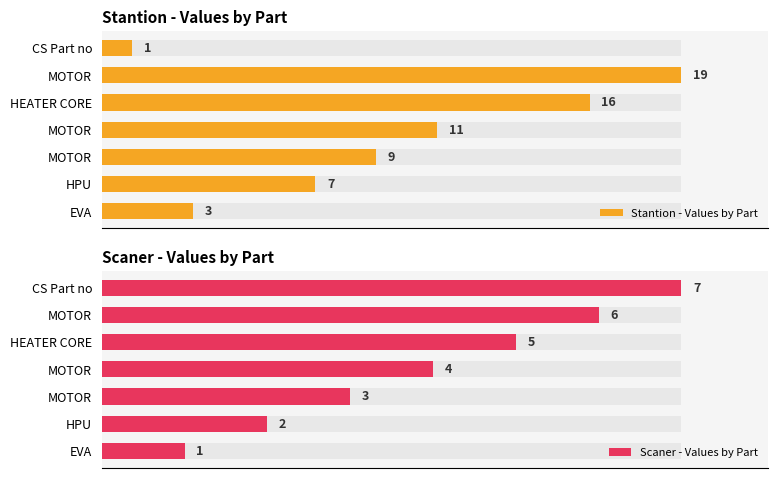

Count the number of data series in this chart.

2